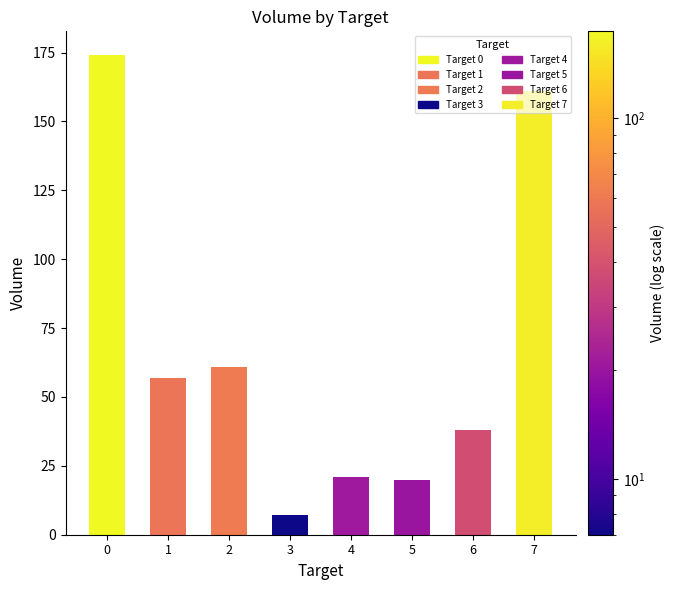

The value at 6 is 56. True or false?

False